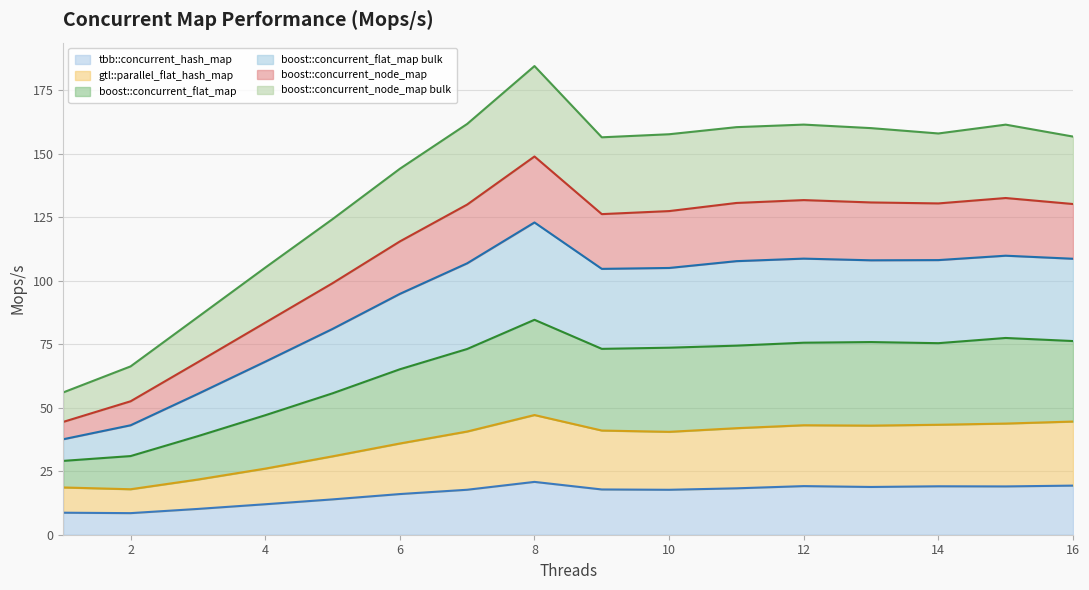

True or false: boost::concurrent_flat_map and gtl::parallel_flat_hash_map cross at least once.

False